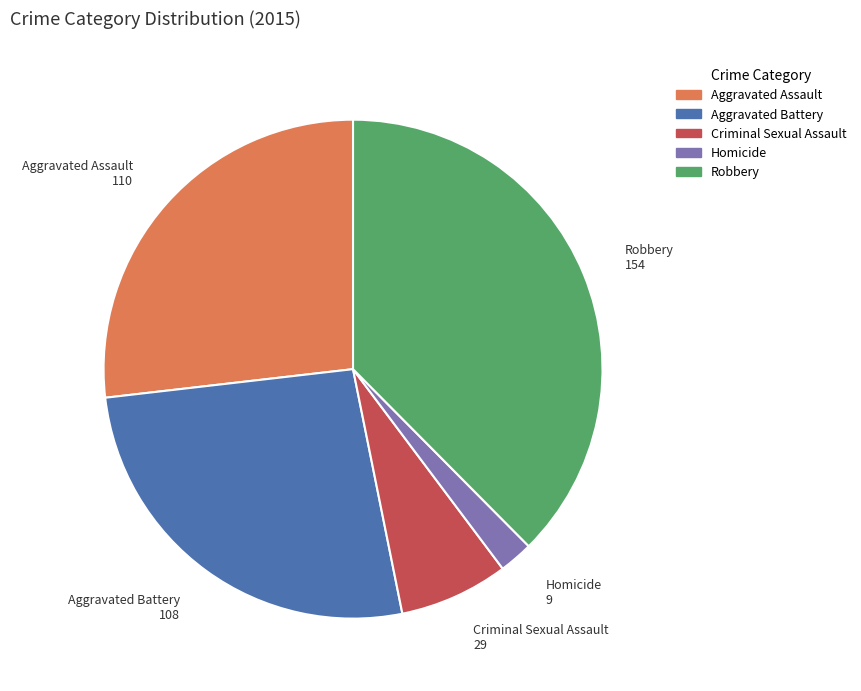

Do Robbery and Homicide together represent more than half of the pie?

No